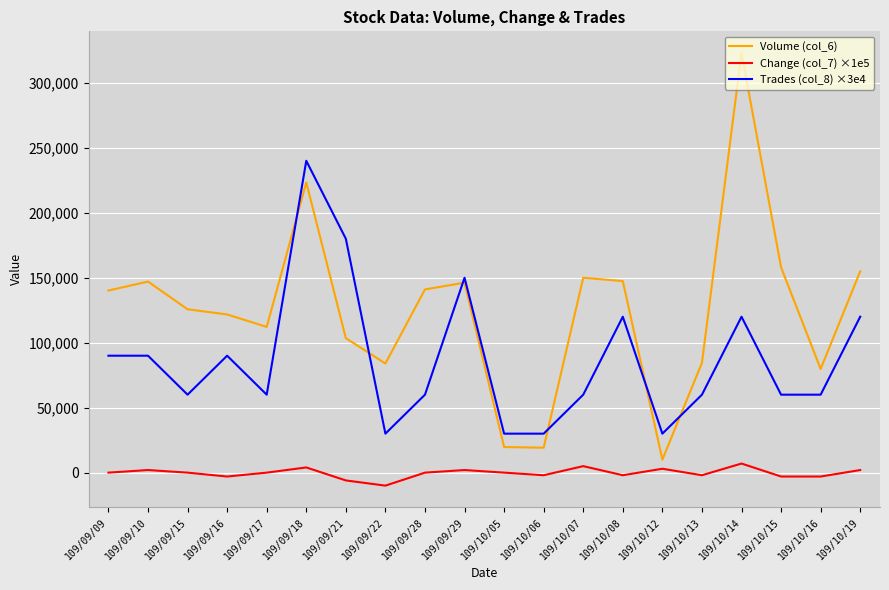

Is the value of Trades (col_8) ×3e4 at 109/10/15 greater than the value of Volume (col_6) at 109/10/12?

Yes